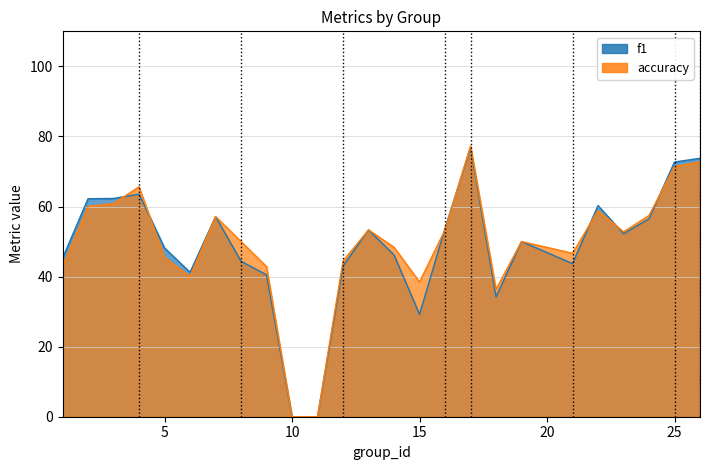

How many data points in f1 are less than 50?

12